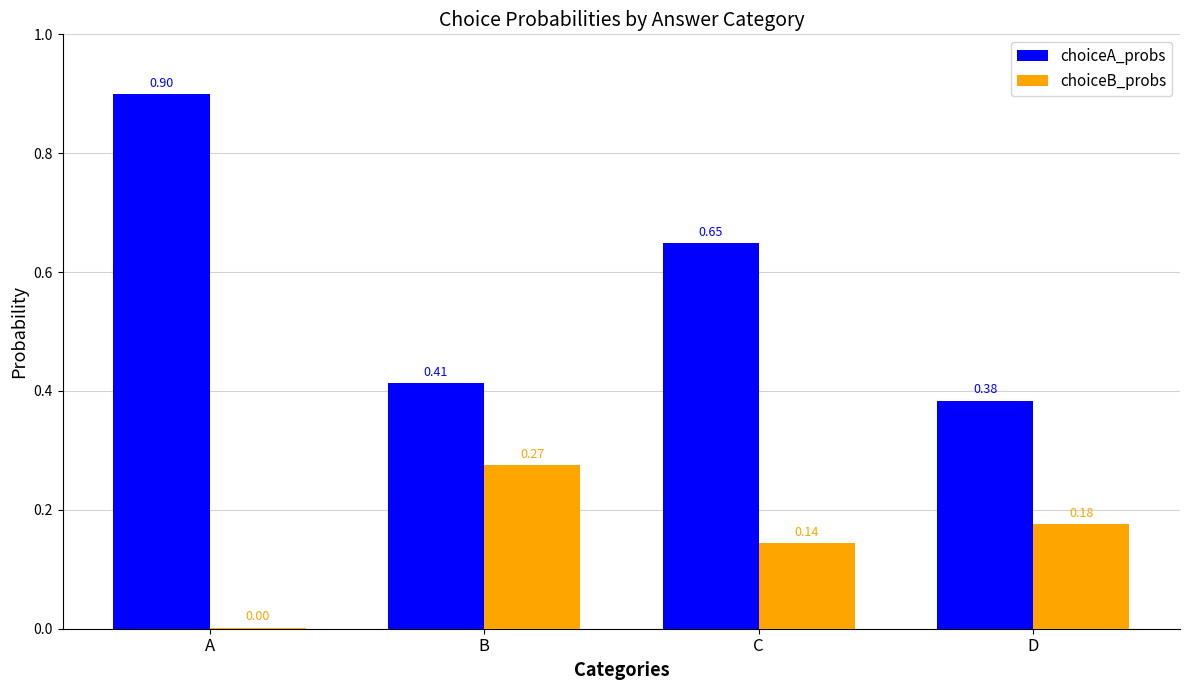

Where is choiceA_probs nearest to the value 0?

D